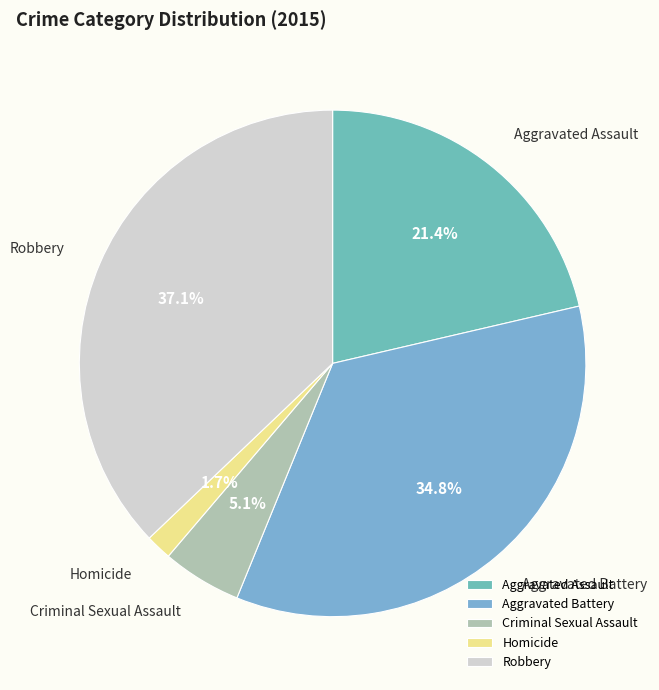

Which has a higher value, Aggravated Battery or Homicide?

Aggravated Battery